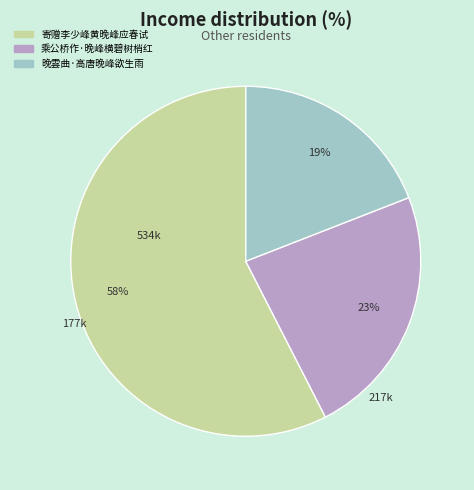

Is 乘公桥作·晚峰横碧树梢红 the majority of the pie?

No